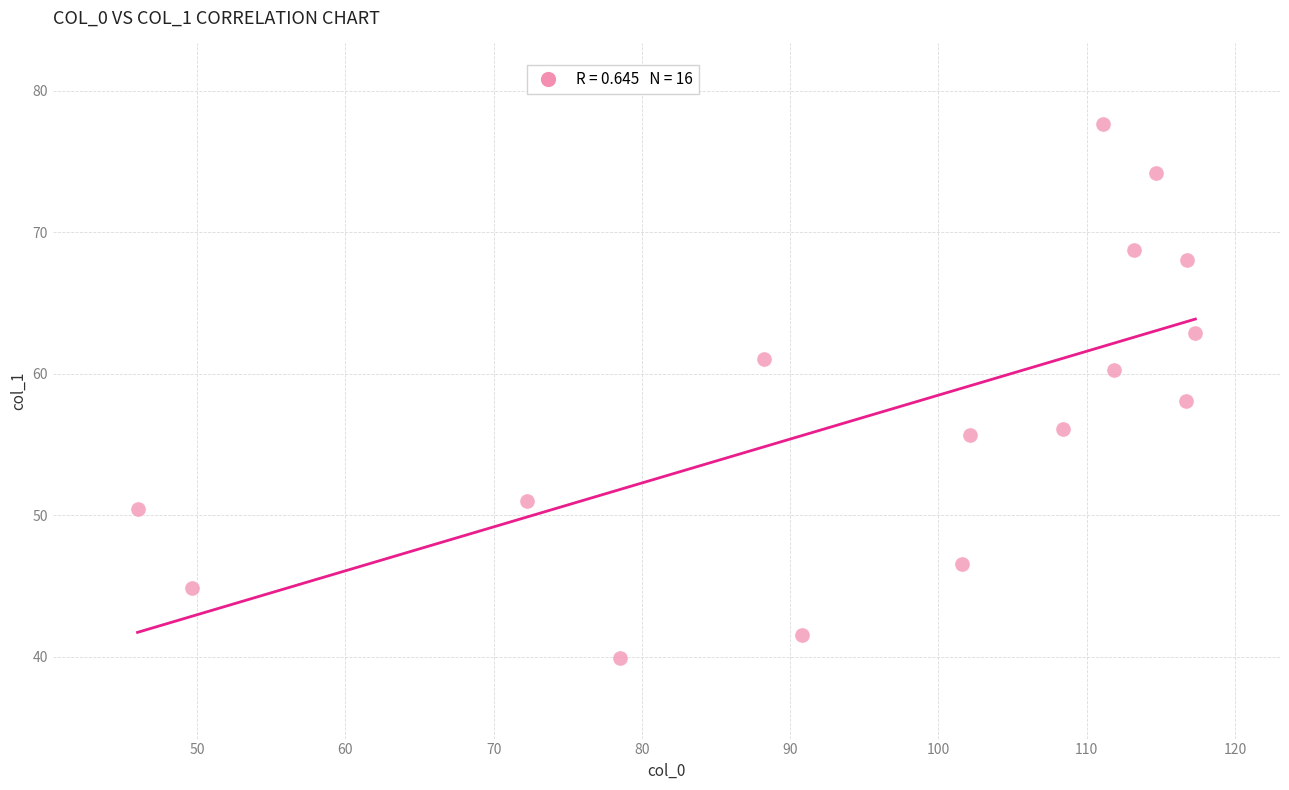

What is the range of X values (max minus min)?

71.4